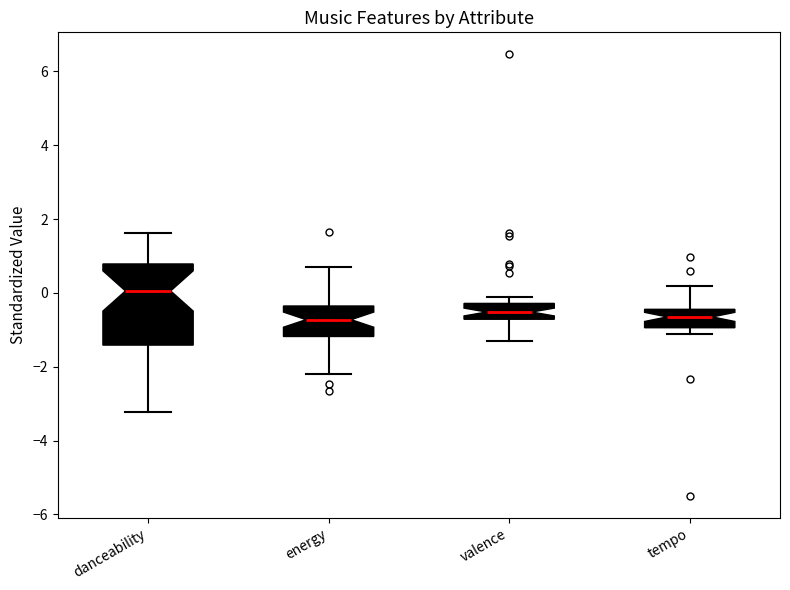

Reading left to right, read every box against the y-axis: the position of its median line, the range the box covers, and the ends of its whiskers. The values are not printed on the chart, so give them approximately, as read against the axis.

danceability: median 0.0, box -1.4 to 0.8, whiskers -3.2 to 1.6
energy: median -0.8, box -1.2 to -0.4, whiskers -2.2 to 0.8
valence: median -0.6, box -0.8 to -0.2, whiskers -1.2 to -0.2 (just above the box's upper edge)
tempo: median -0.6, box -1.0 to -0.4, whiskers -1.2 to 0.2